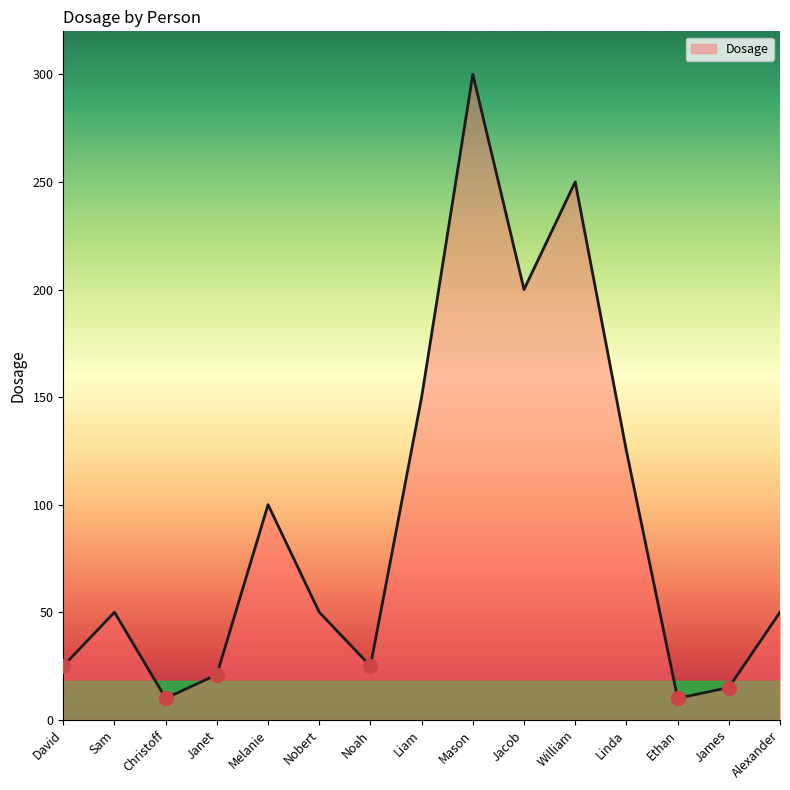

Where is the data nearest to the value 155?

Liam